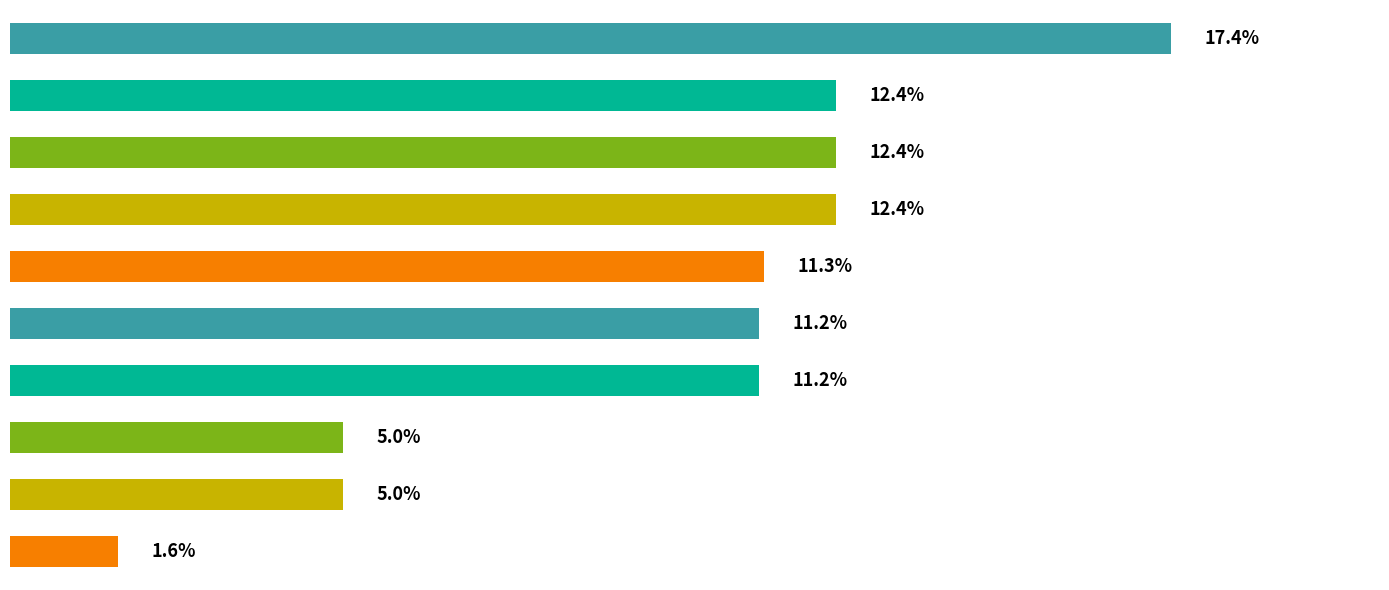

Does the chart contain stacked bars?

No